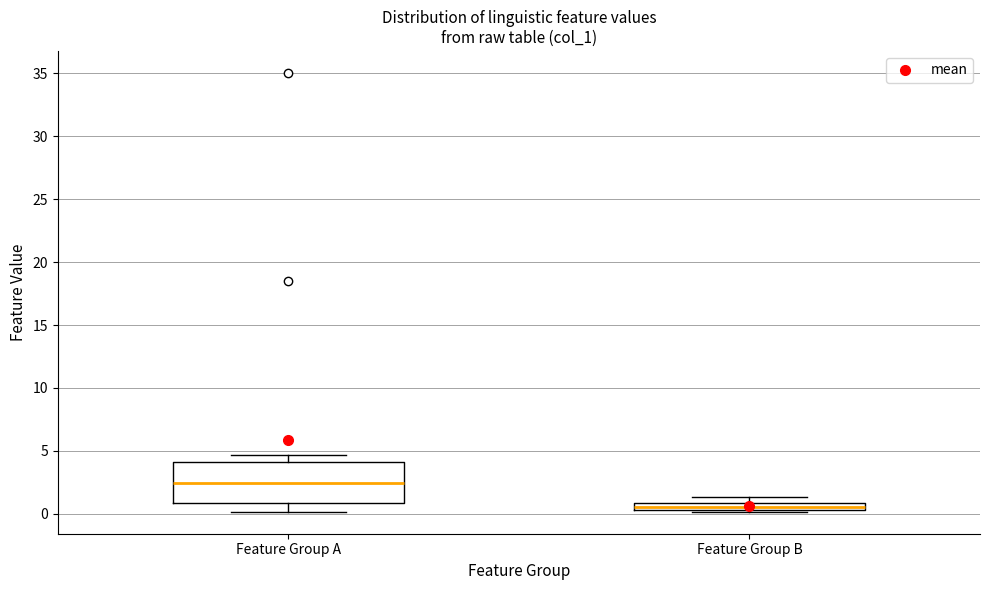

Comparing the boxes themselves (not the whiskers), which one is the tallest?

Feature Group A